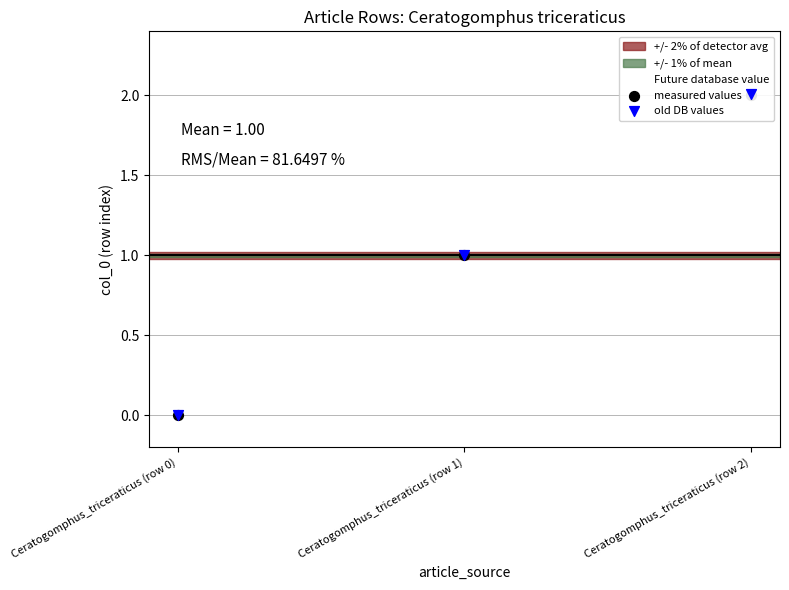

At which category is the sum across all series the highest?

Ceratogomphus_triceraticus (row 2)